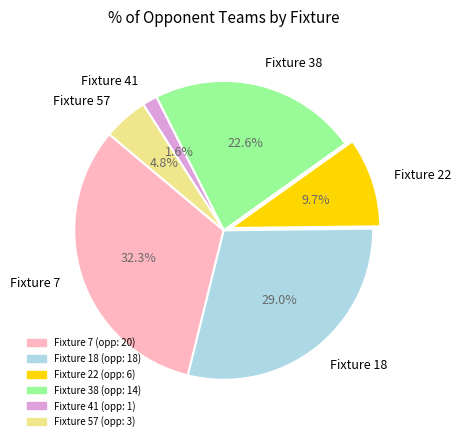

Does Fixture 18 account for over 50% of the chart?

No